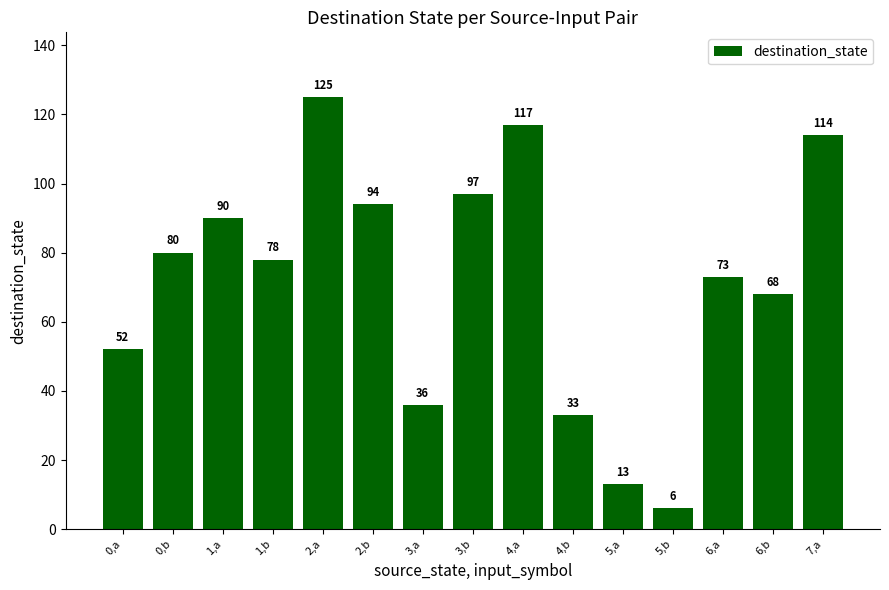

What is the sum of all values?

1076